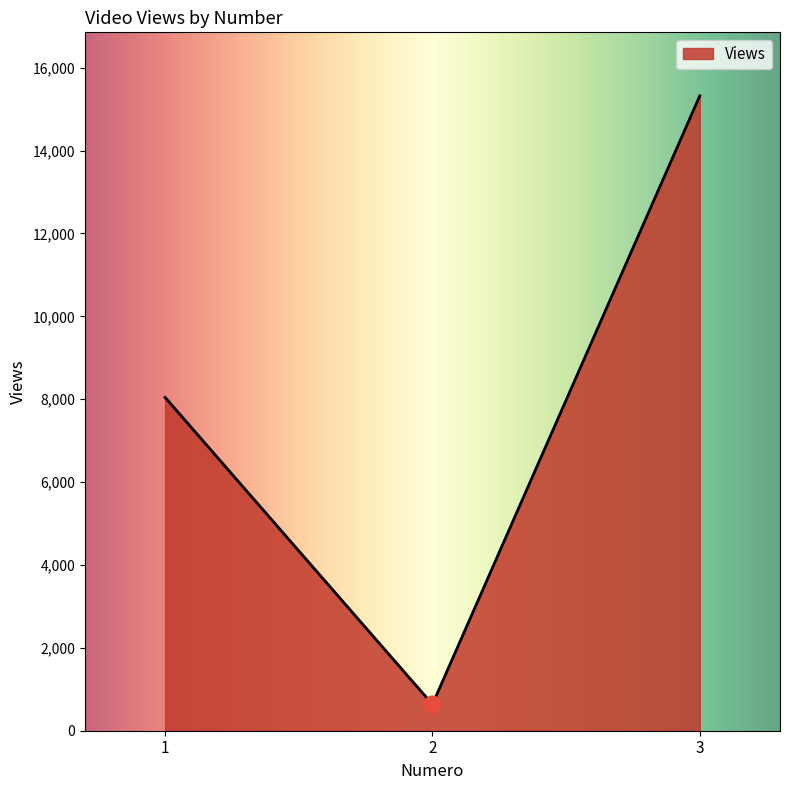

How many lines are shown in the chart?

1